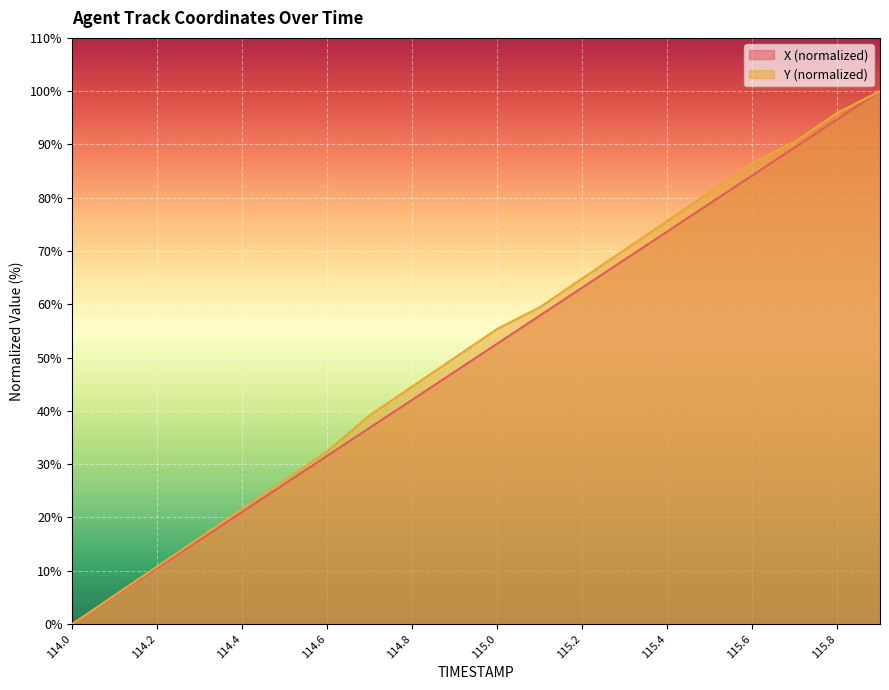

What is the average value of the X series?

50.0